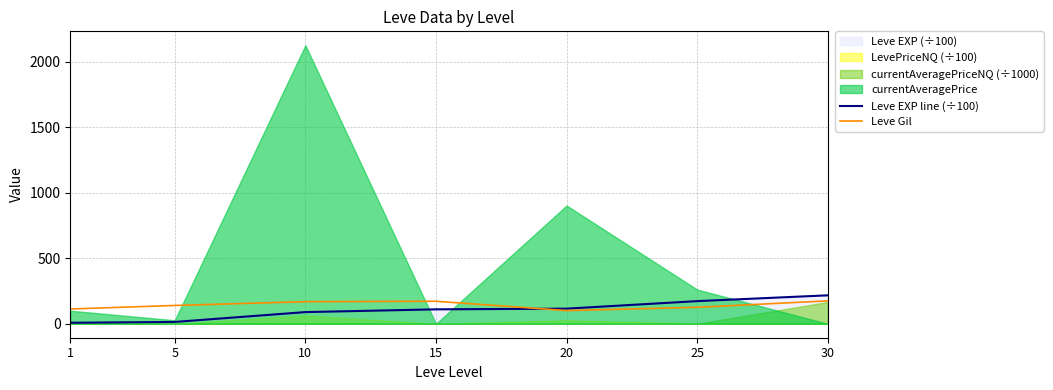

The value of Leve Gil at 30 is 175.0. True or false?

True